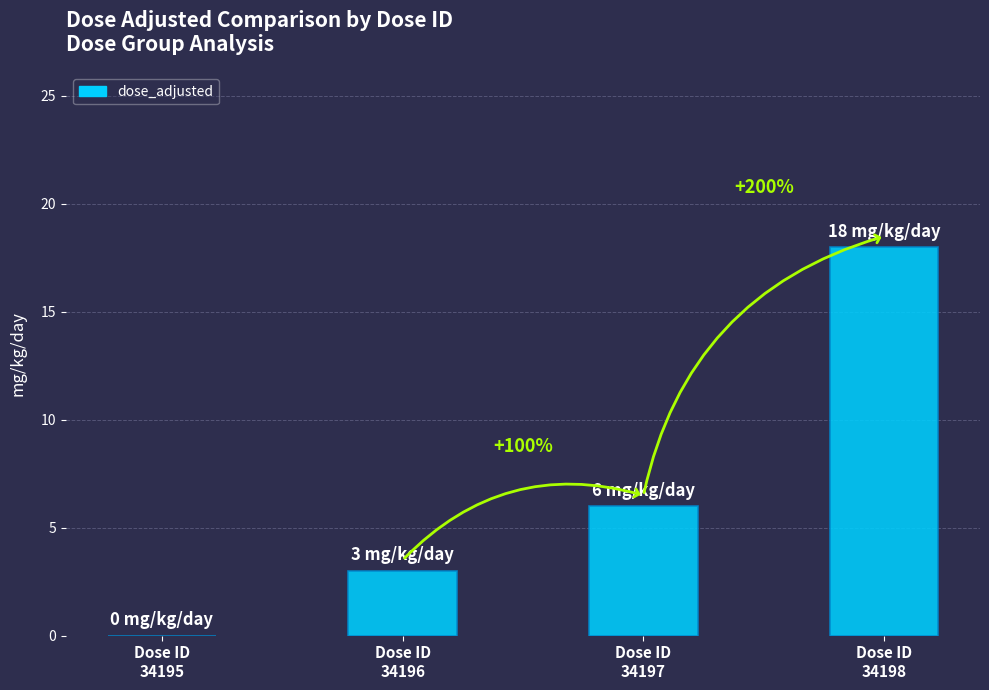

List the labels in order of value, smallest first.

Dose ID
34195, Dose ID
34196, Dose ID
34197, Dose ID
34198